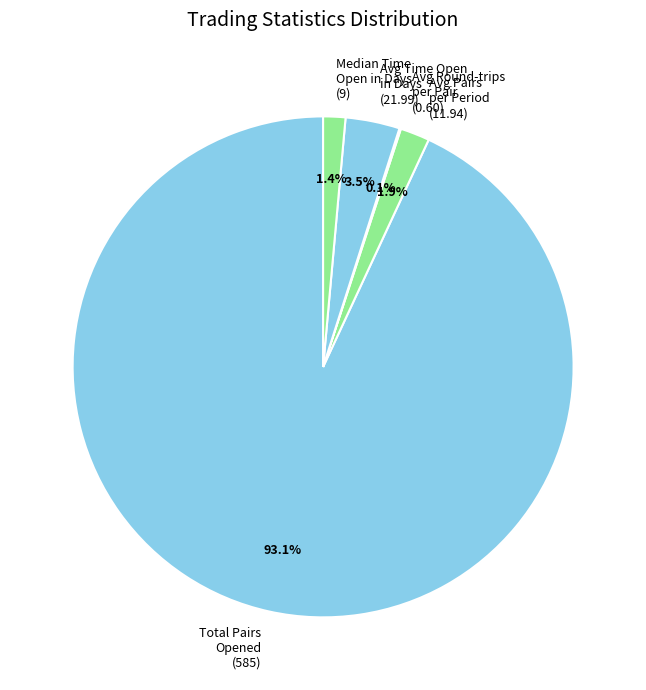

Which slice is the largest?

Total Pairs Opened (585)